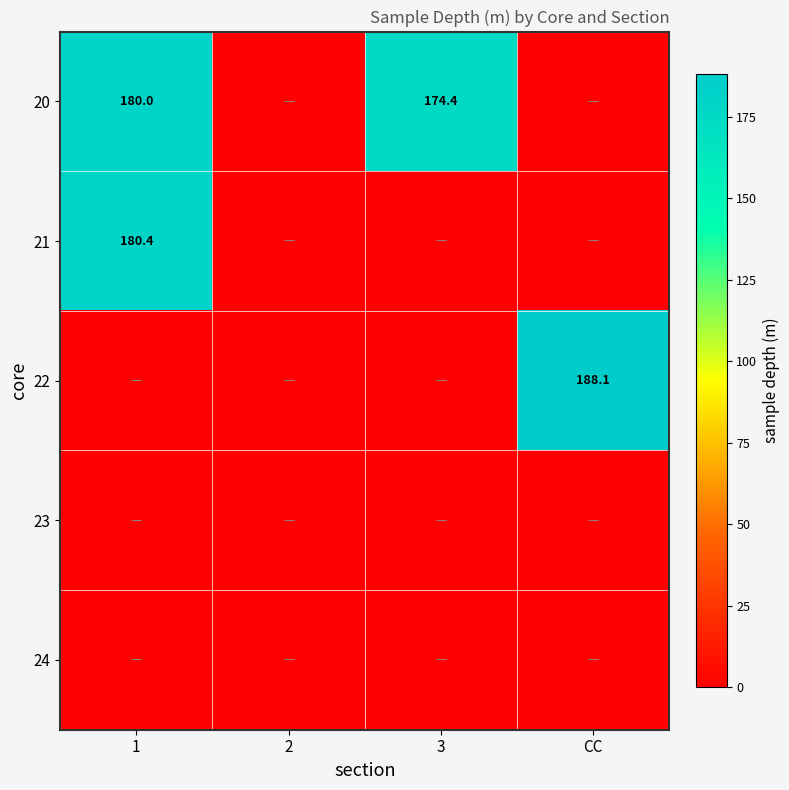

How many positive values does the 22 series have?

1